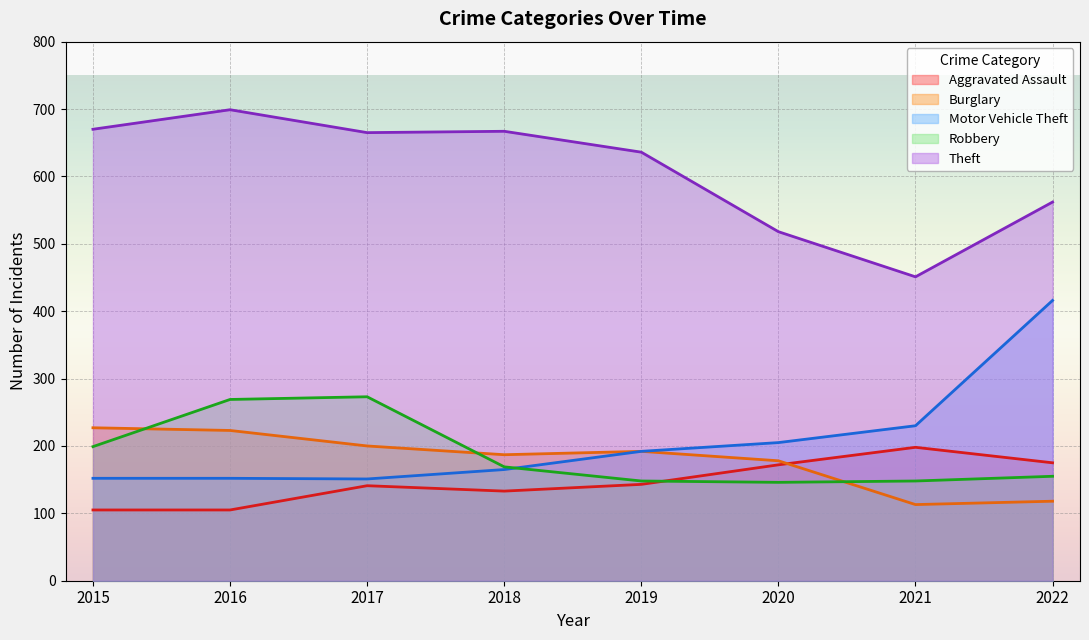

What is the average value of the Burglary series?

180